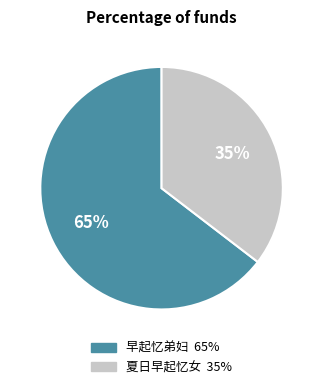

What is the smallest slice in the pie chart?

夏日早起忆女